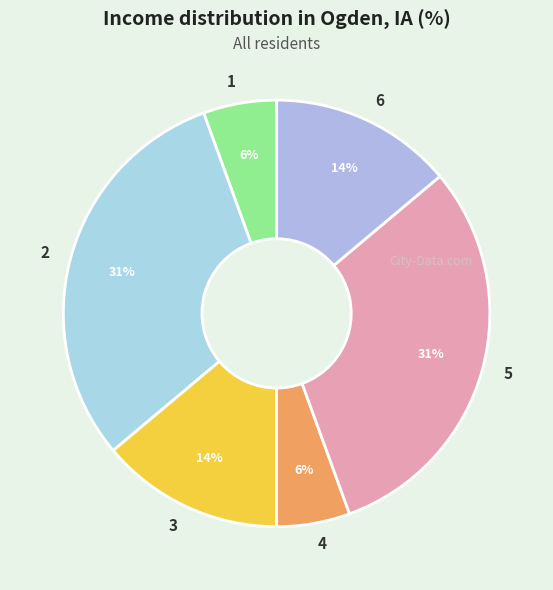

The 5 slice represents 39% of the pie. True or false?

False